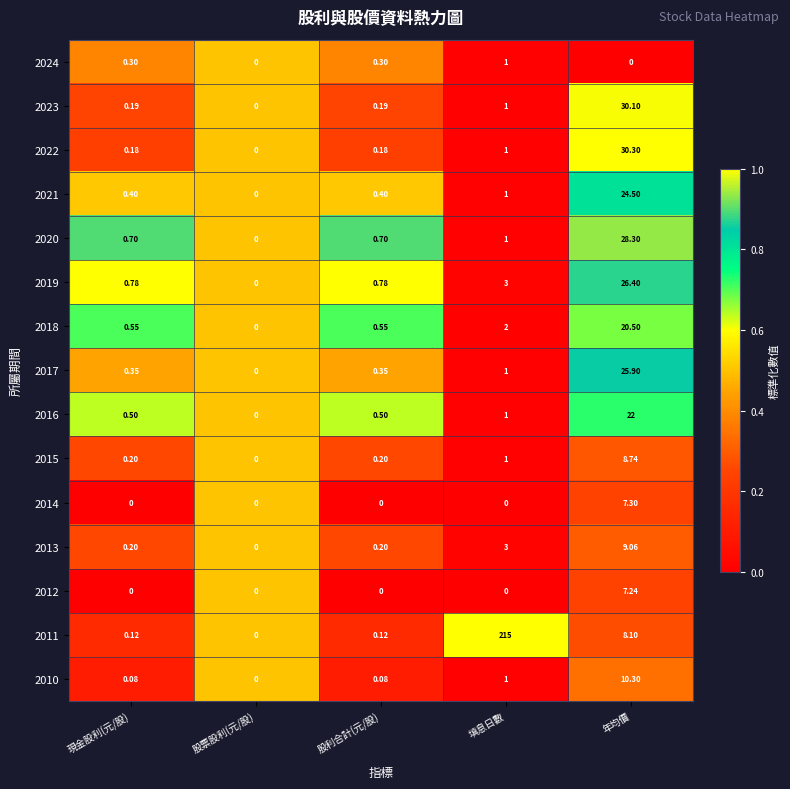

Which series has the widest spread of values?

2011